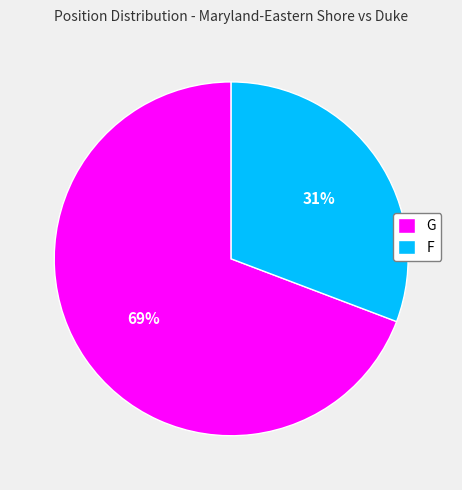

Which category has the biggest portion of the pie?

G